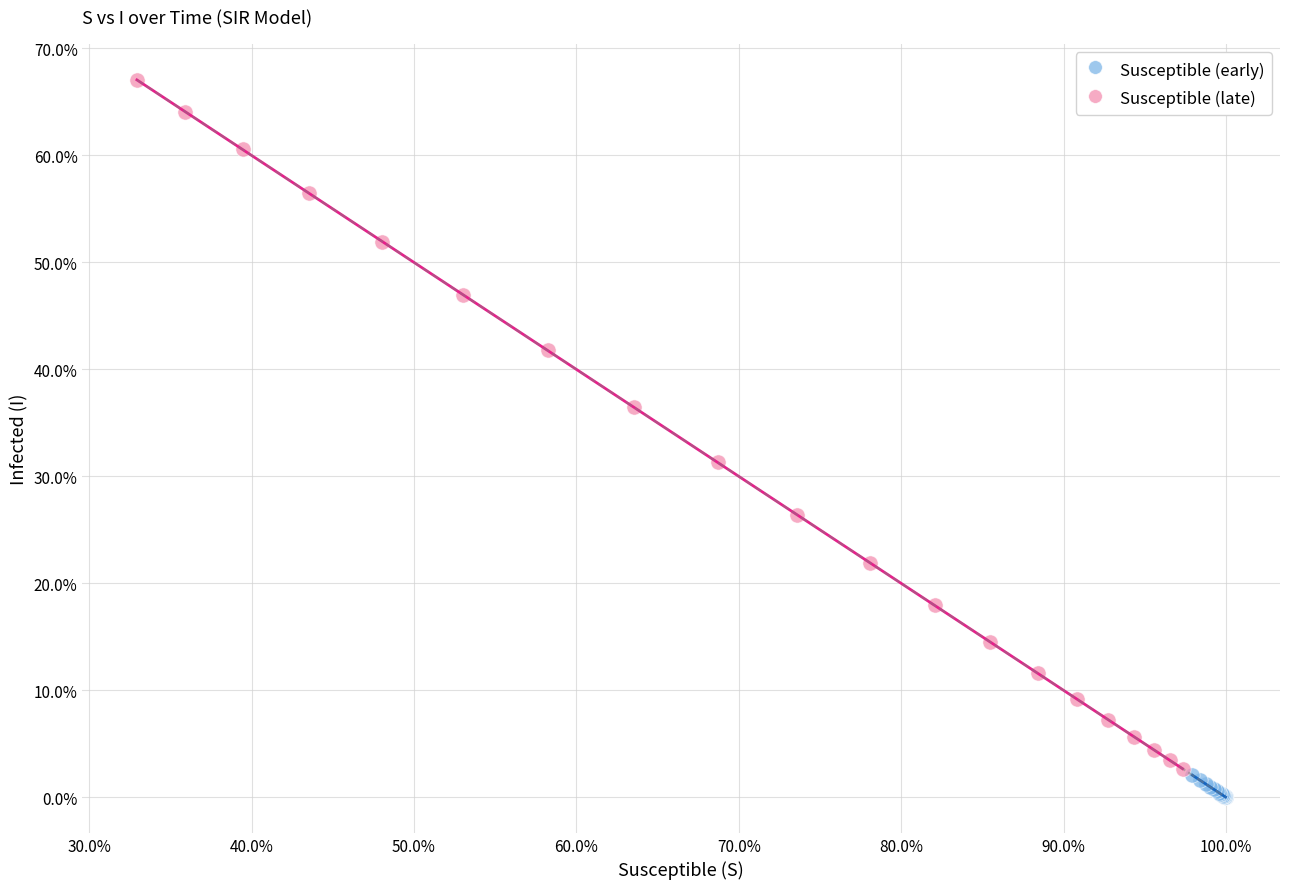

Which series has the largest Y range (max minus min)?

Susceptible (late)